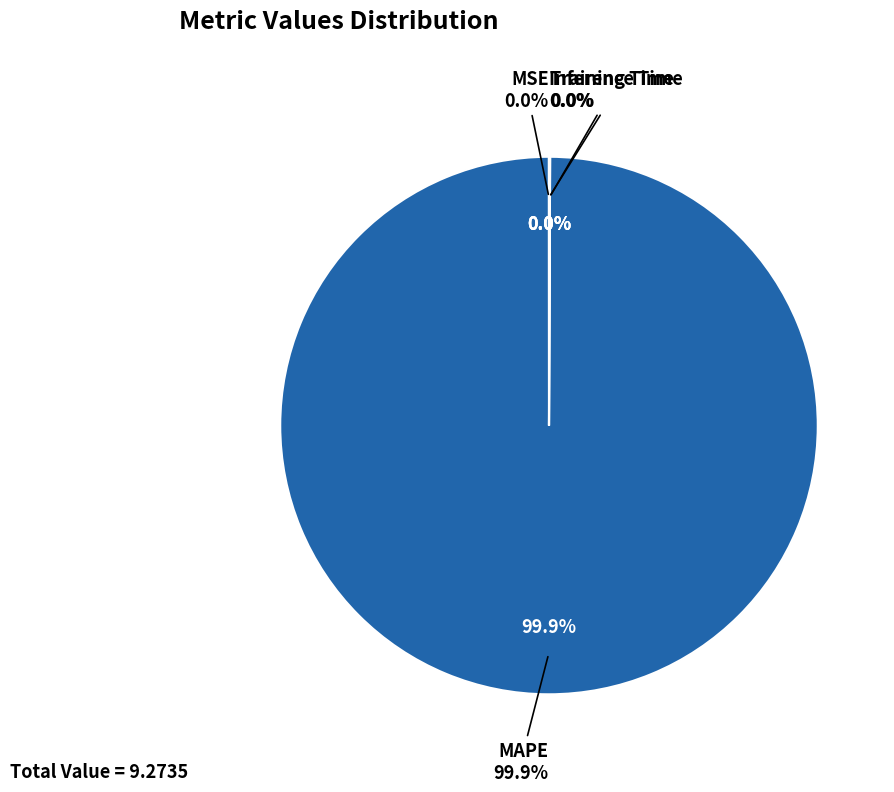

Is it true that MSE is 0% of the pie?

True